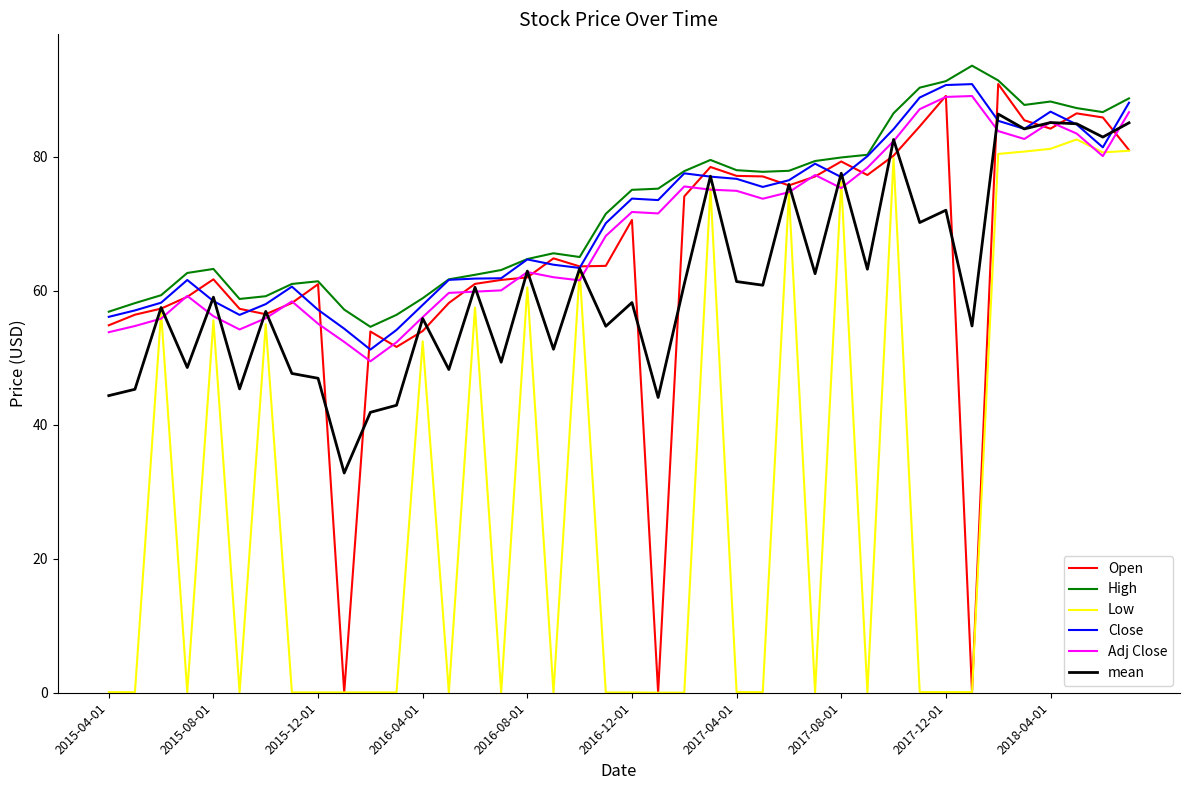

What is the greatest value displayed?

93.6